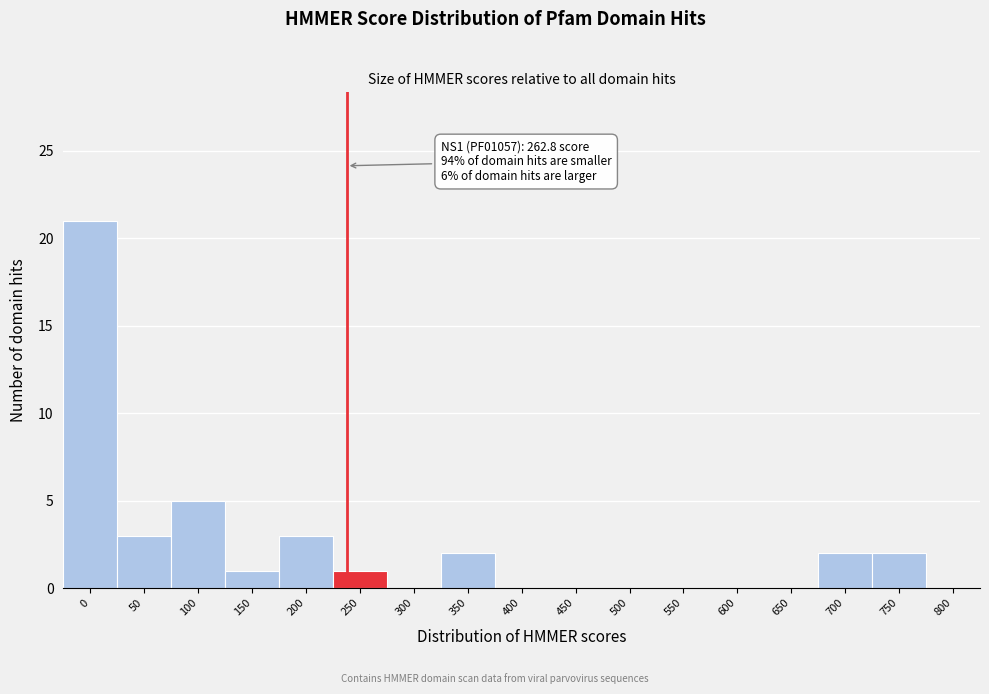

Reading right to left, transcribe all the data shown in this chart.

800=0	750=2	700=2	650=0	600=0	550=0	500=0	450=0	400=0	350=2	300=0	250=1	200=3	150=1	100=5	50=3	0=21